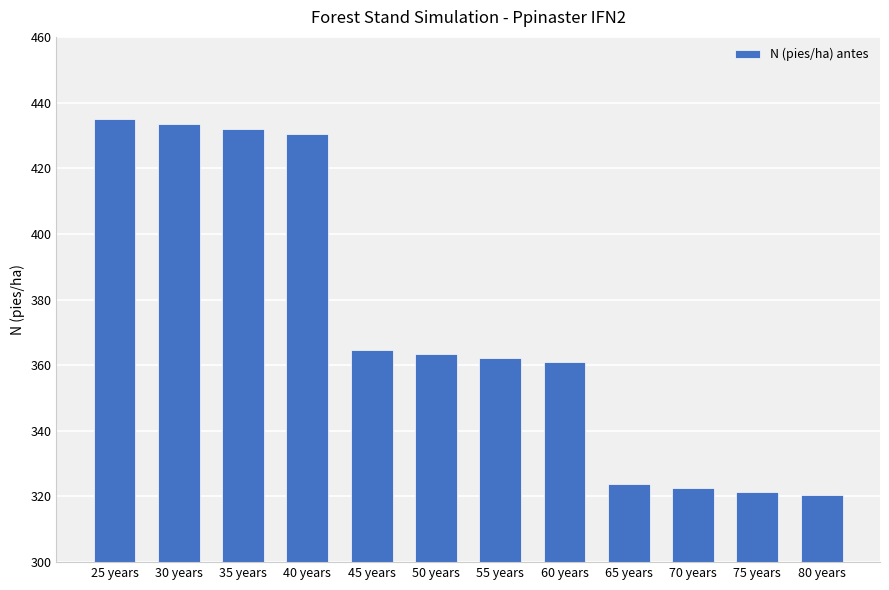

The value at 55 years is 613.1. True or false?

False